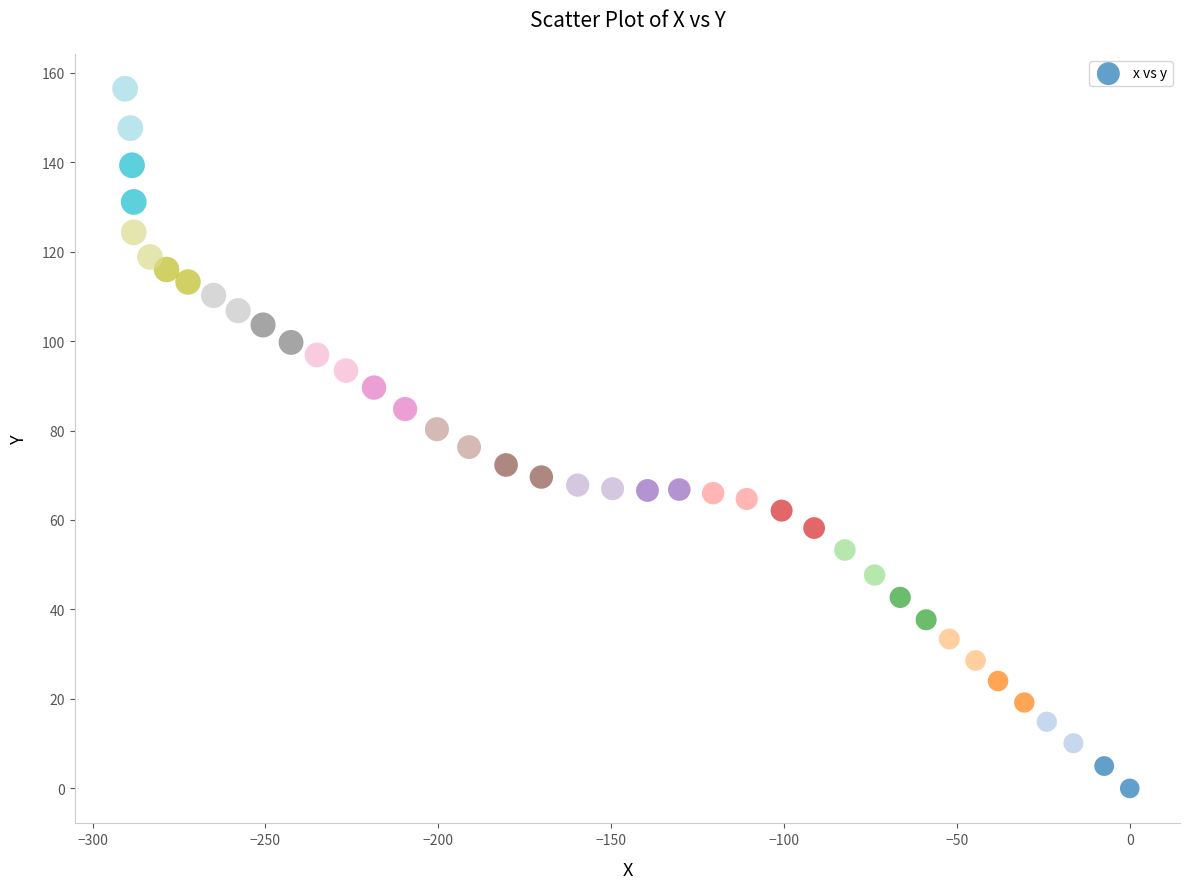

What is the range of Y values (max minus min)?

156.4